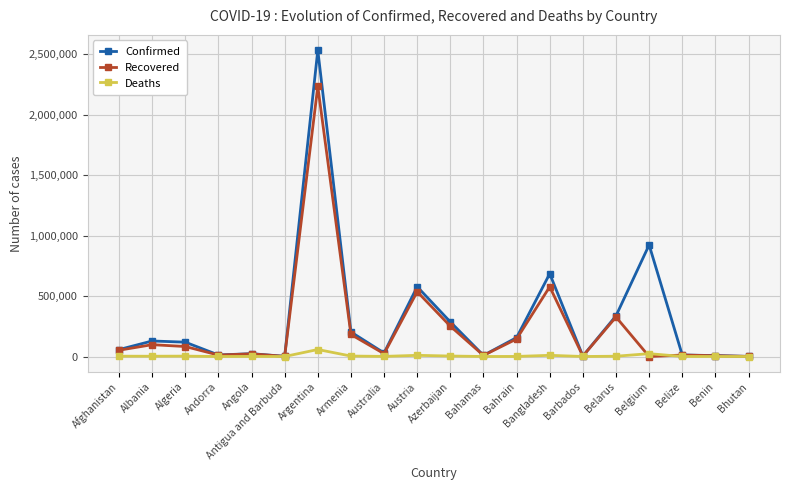

The Recovered series shows 250708 at Azerbaijan. True or false?

True